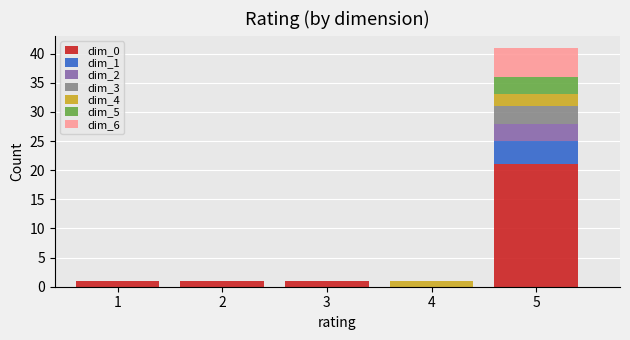

Reading left to right, transcribe this chart: for each stacked bar, give the range it covers on the x-axis and its total height. The values are not printed on the chart, so give them approximately, as read against the axis.

0.5 to 1.5: 1
1.5 to 2.5: 1
2.5 to 3.5: 1
3.5 to 4.5: 1
4.5 to 5.5: 41